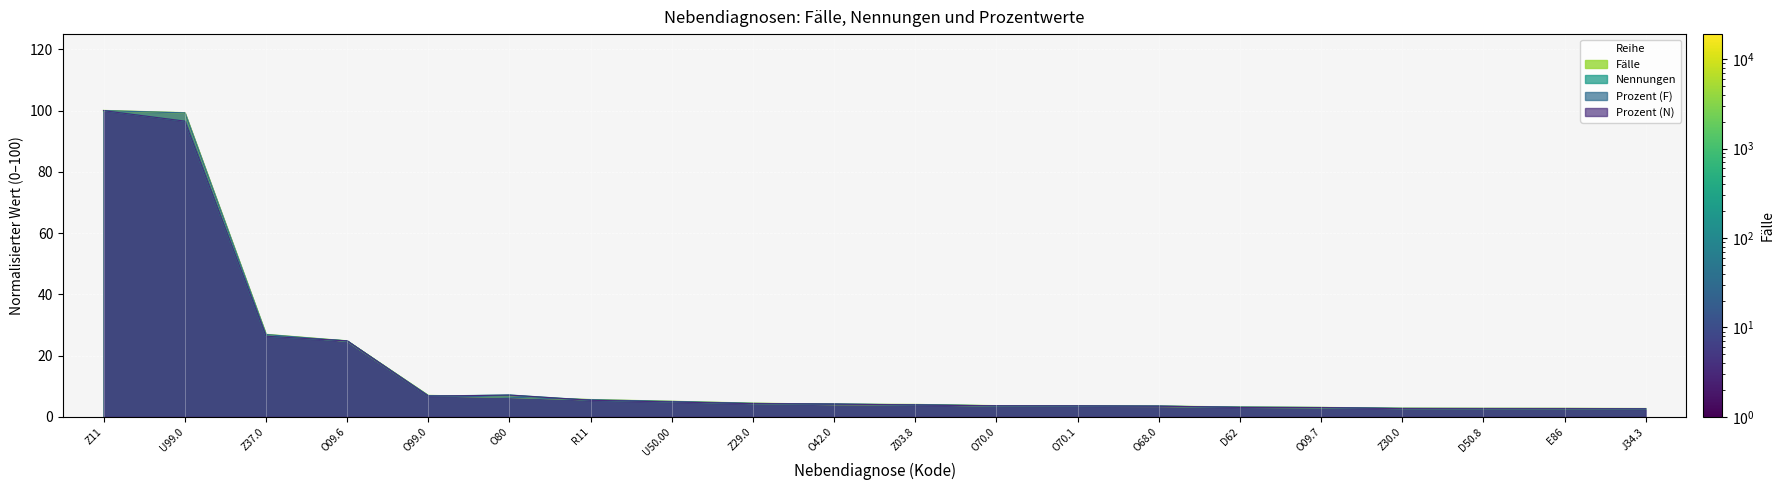

Is the value of Fälle at Z30.0 greater than the value of Nennungen at O70.0?

No